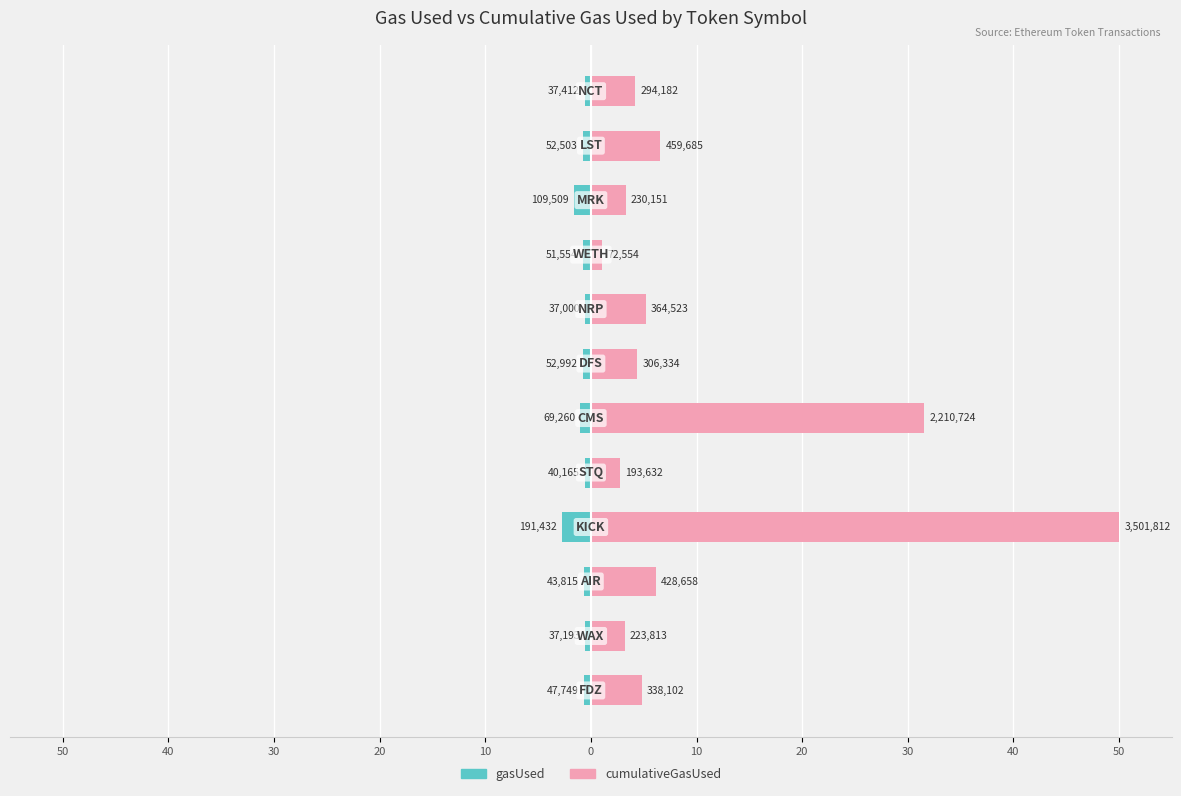

Which series has the largest range (max minus min)?

cumulativeGasUsed